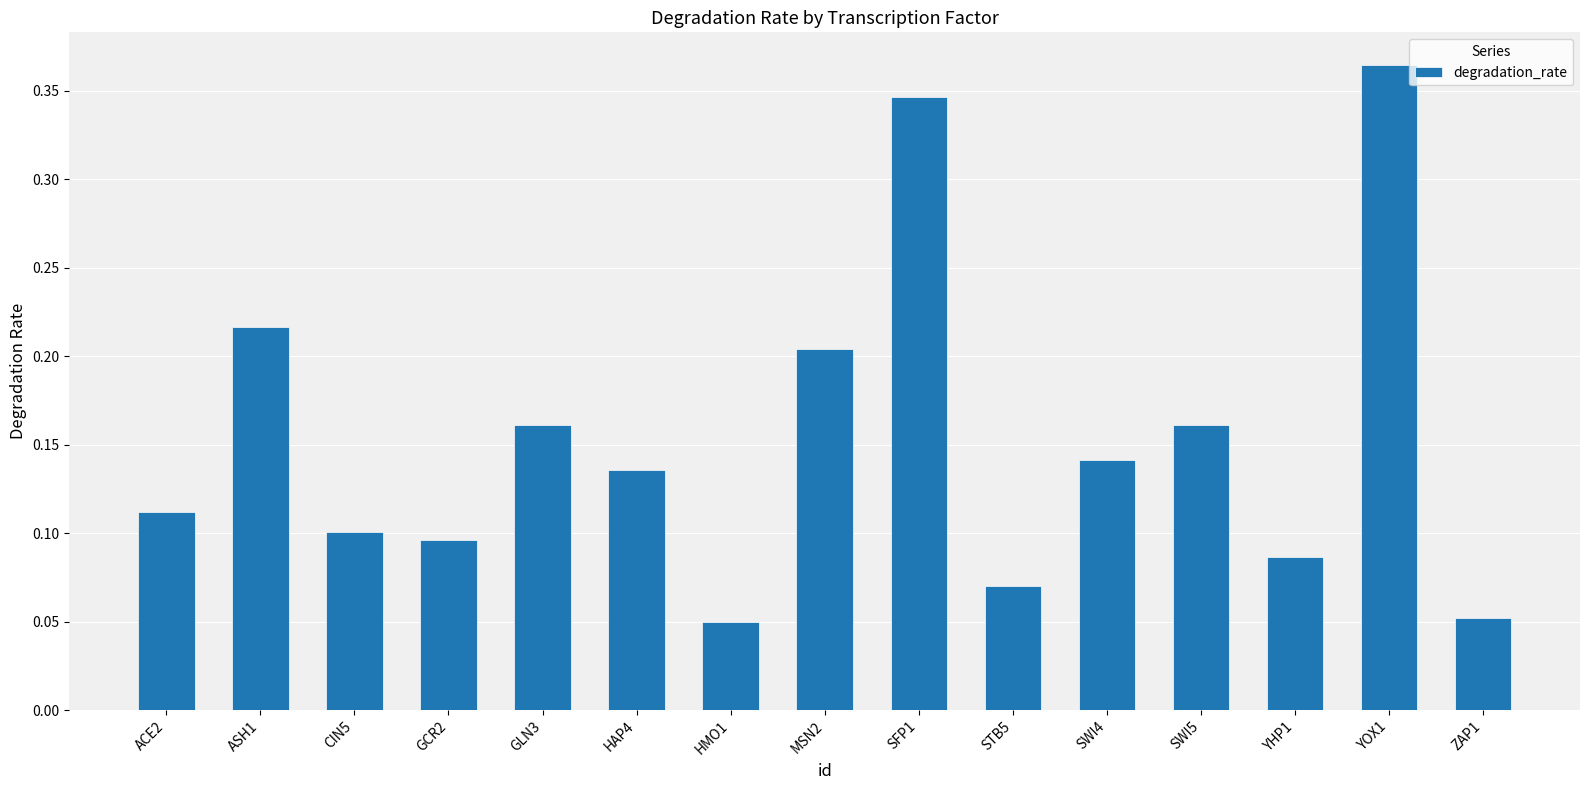

What is the sum of all values?

2.3